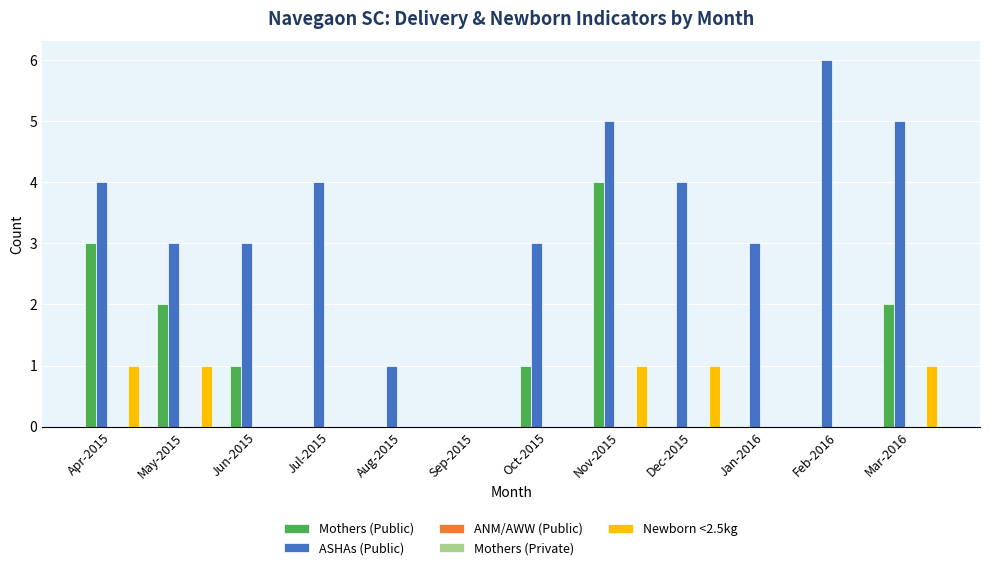

Which label corresponds to the largest value in the chart?

Feb-2016